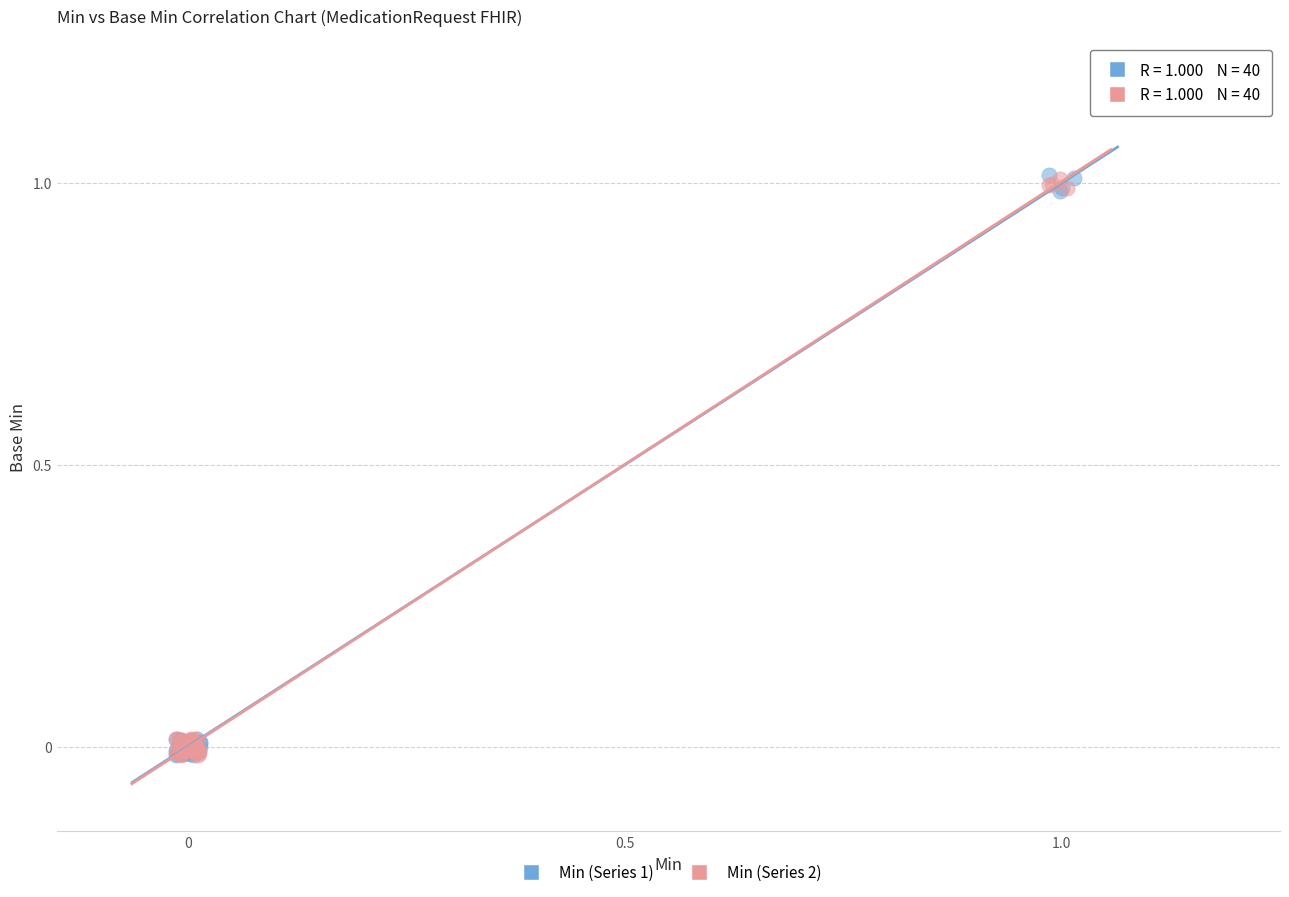

What are all the series names shown in the legend?

Min (Series 1), Min (Series 2)